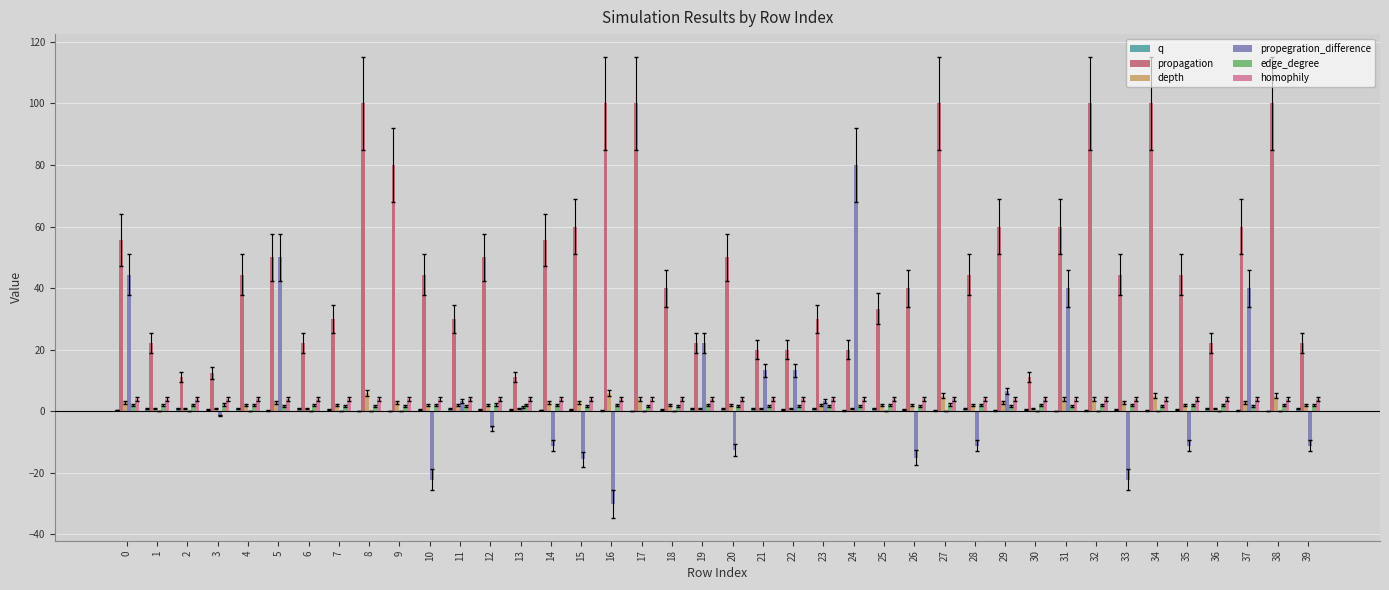

Read the homophily value at 0.

4.0